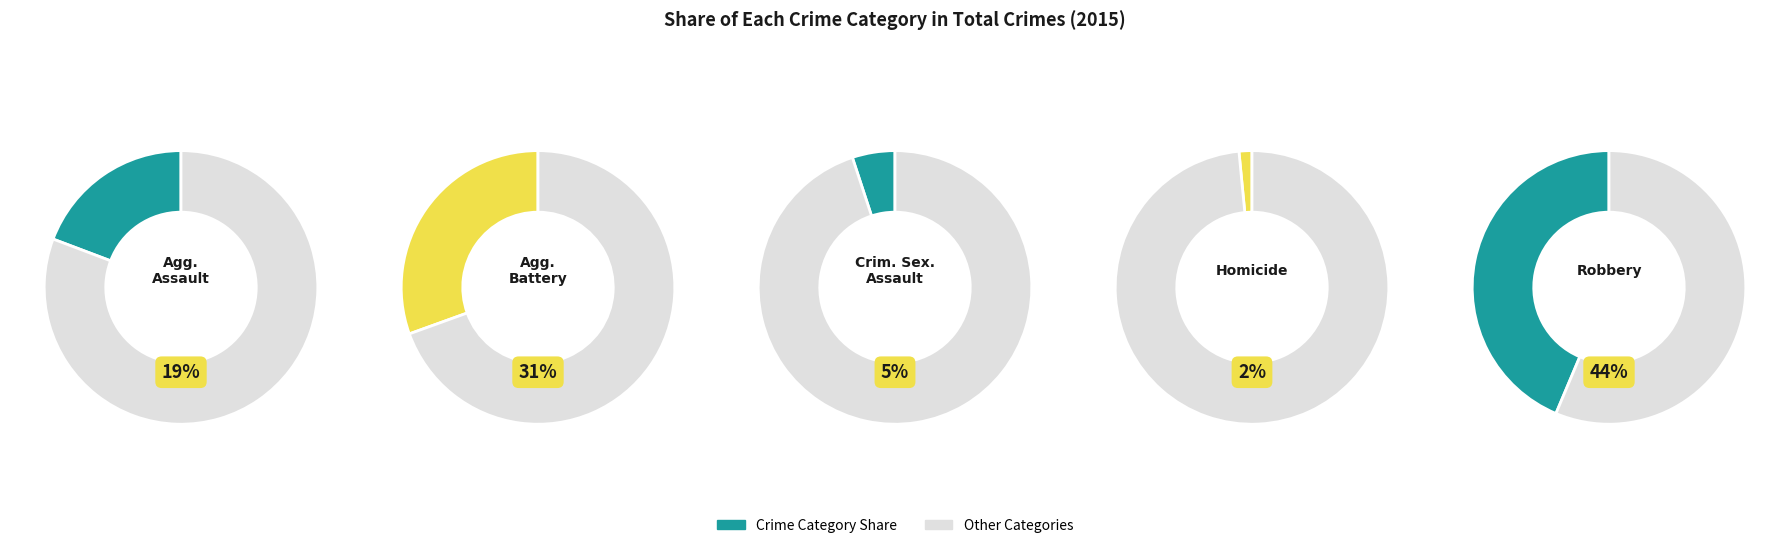

Is there a majority slice in this chart?

No